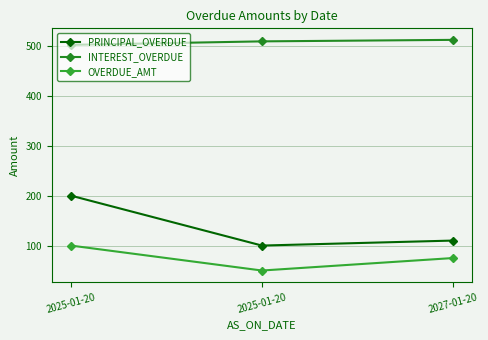

What is the label of the 2nd point from the right?

2025-01-20